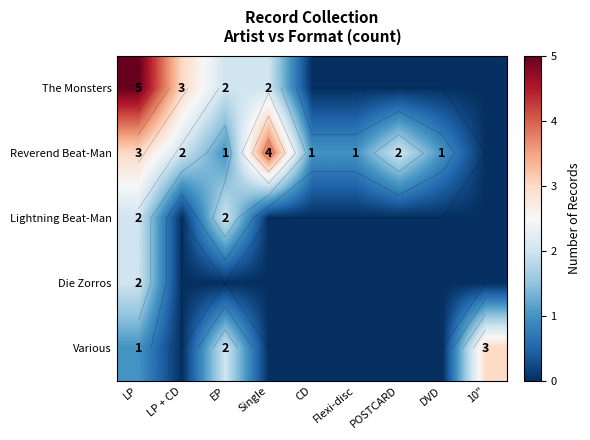

The value of Die Zorros at 10" is 1. True or false?

False